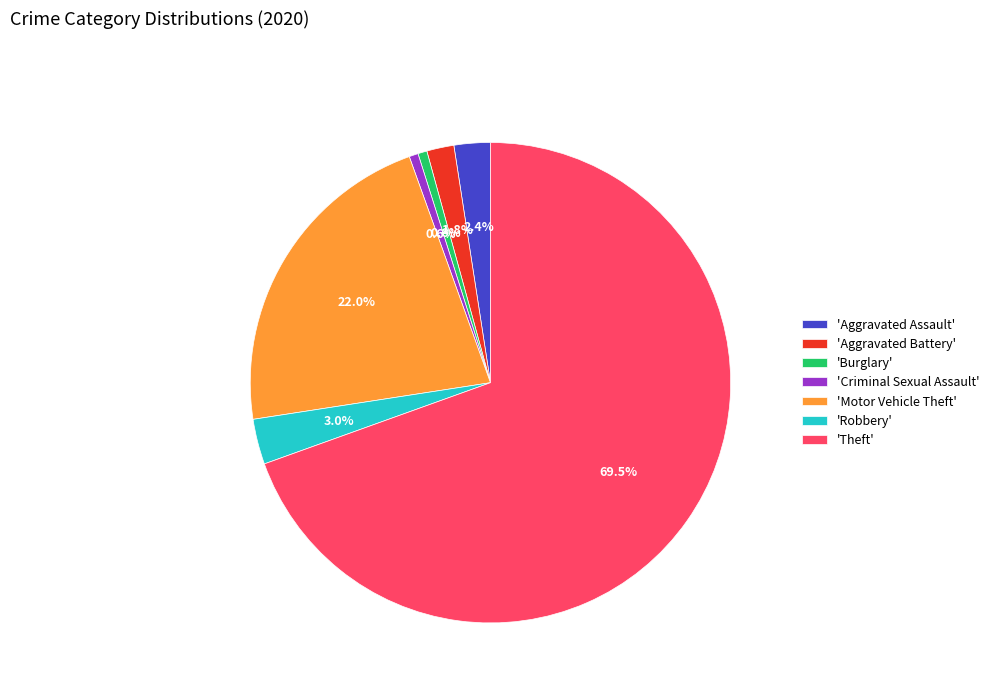

Is the sum of 'Burglary' and 'Aggravated Battery' greater than half?

No